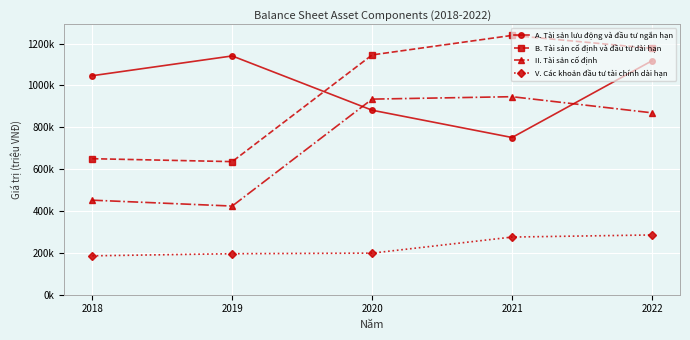

What are all the series names shown in the legend?

A. Tài sản lưu động và đầu tư ngắn hạn, B. Tài sản cố định và đầu tư dài hạn, II. Tài sản cố định, V. Các khoản đầu tư tài chính dài hạn